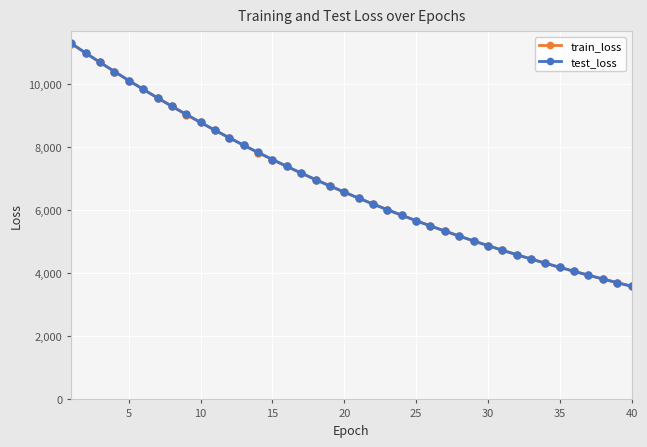

Reading left to right, list all the values displayed in this chart.

train_loss: 11285.2	10981.8	10686.0	10395.7	10110.6	9832.5	9559.8	9293.9	9034.1	8781.0	8533.8	8292.7	8057.7	7828.6	7605.5	7387.7	7175.6	6969.1	6767.8	6571.8	6381.0	6195.2	6014.2	5838.1	5666.8	5500.0	5337.5	5179.5	5025.9	4876.4	4730.8	4589.2	4451.5	4317.6	4187.4	4060.6	3937.4	3817.6	3701.1	3587.7
test_loss: 11286.8	10983.9	10688.1	10397.6	10112.4	9834.4	9562.2	9296.1	9036.2	8782.9	8535.8	8294.5	8059.6	7830.6	7607.6	7389.4	7177.3	6971.1	6769.3	6573.4	6382.5	6196.8	6015.6	5839.5	5668.3	5501.6	5338.8	5180.7	5027.0	4877.4	4731.9	4590.2	4452.7	4318.7	4188.4	4061.5	3938.4	3818.8	3701.8	3588.5